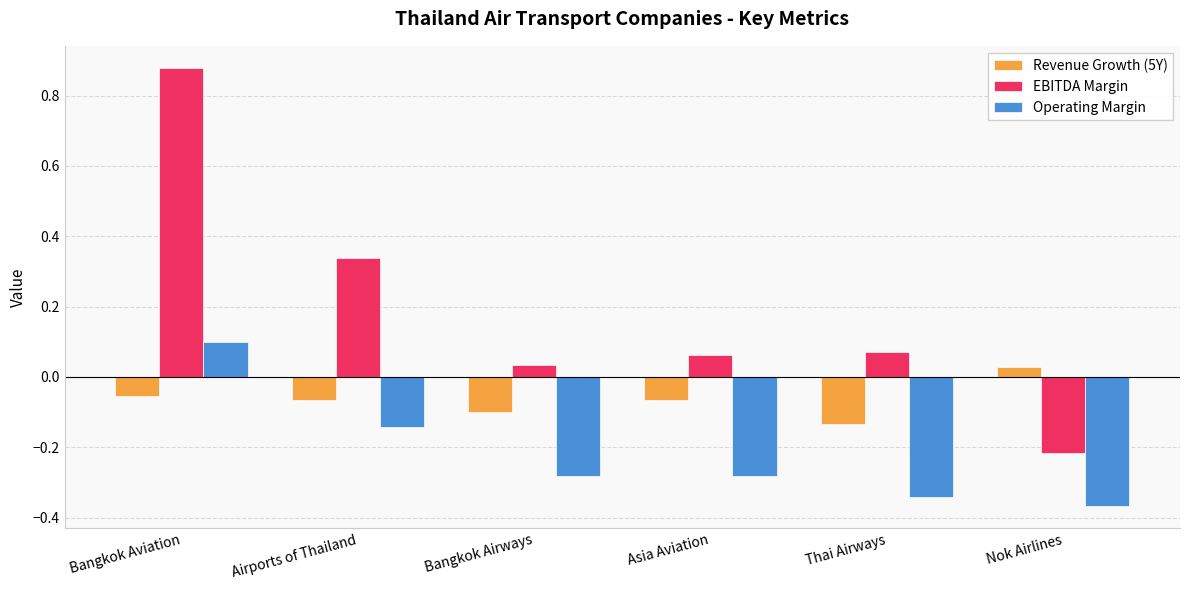

Rank the series at Bangkok Aviation from highest to lowest value.

EBITDA Margin, Operating Margin, Revenue Growth (5Y)